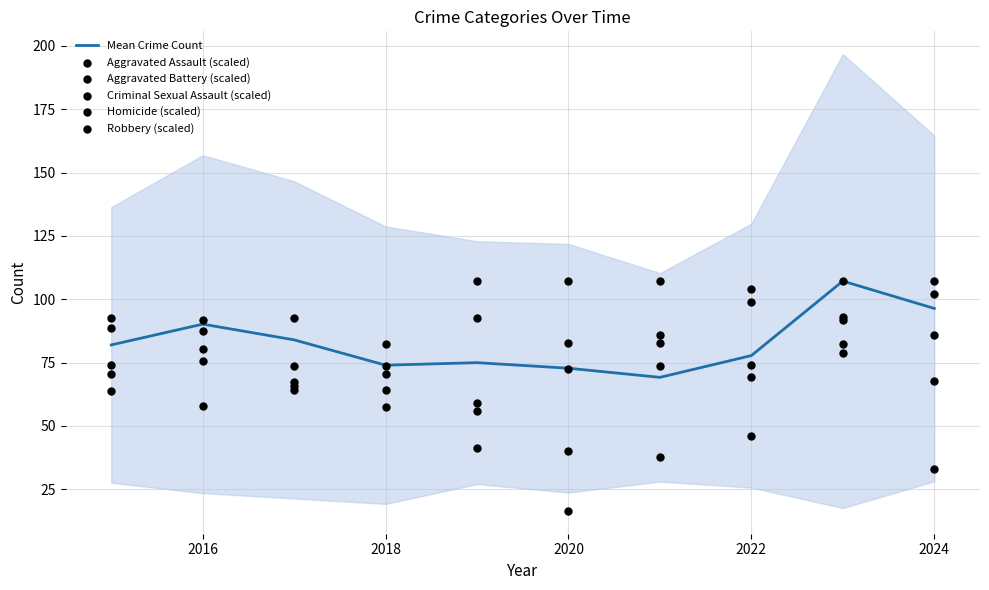

The Mean Crime Count series shows 50.7 at 2020. True or false?

False